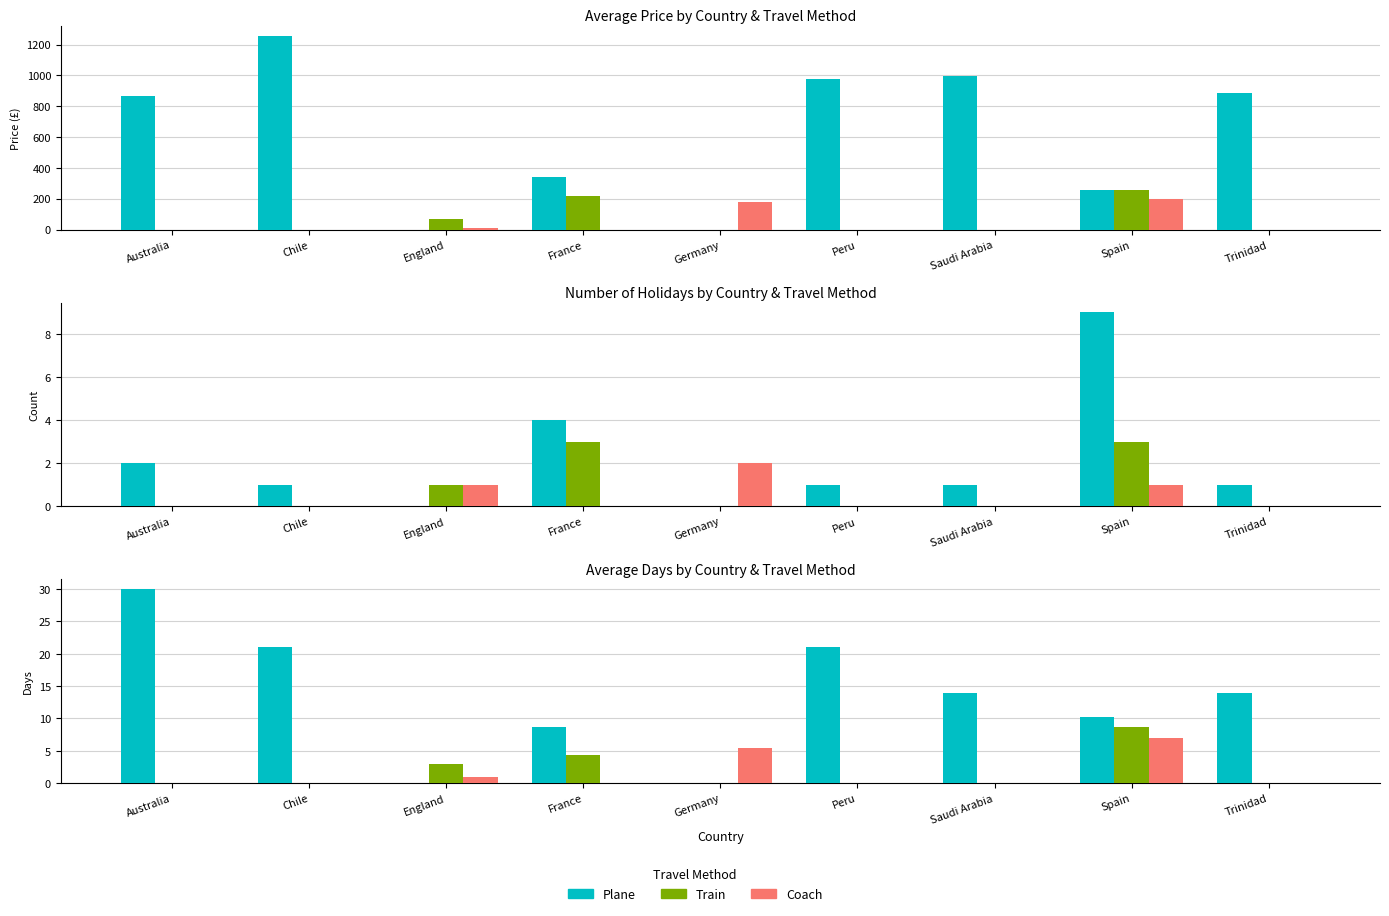

Read the Train value at France.

4.3